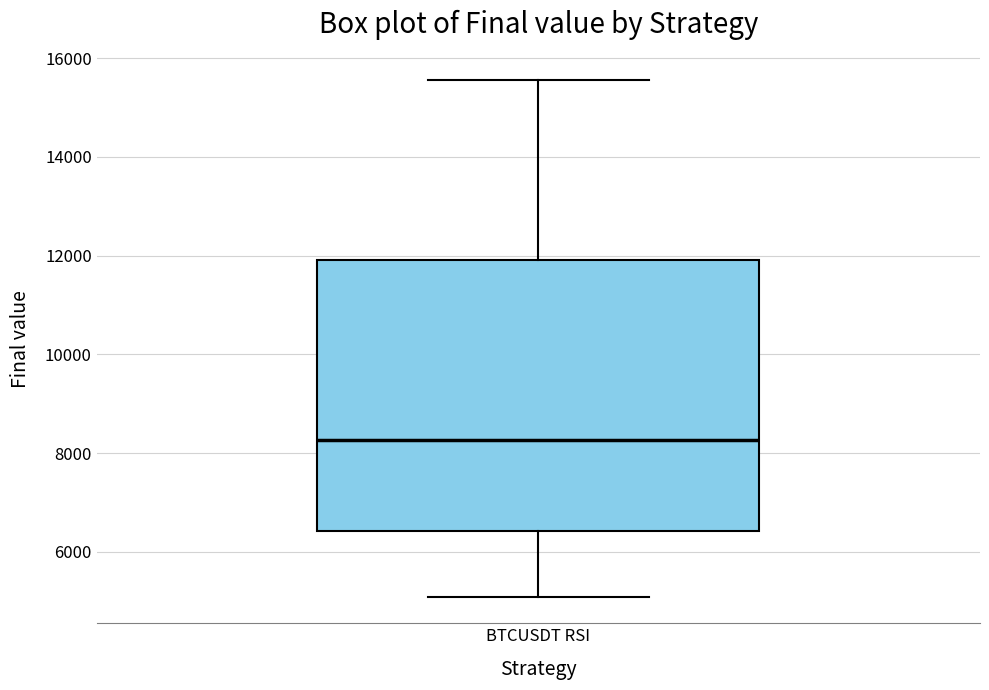

Read this box plot against the y-axis: the position of the median line, the range covered by the box, and the ends of both whiskers. The values are not printed on the chart, so give them approximately, as read against the axis.

median 8200, box 6400 to 12000, whiskers 5000 to 15600